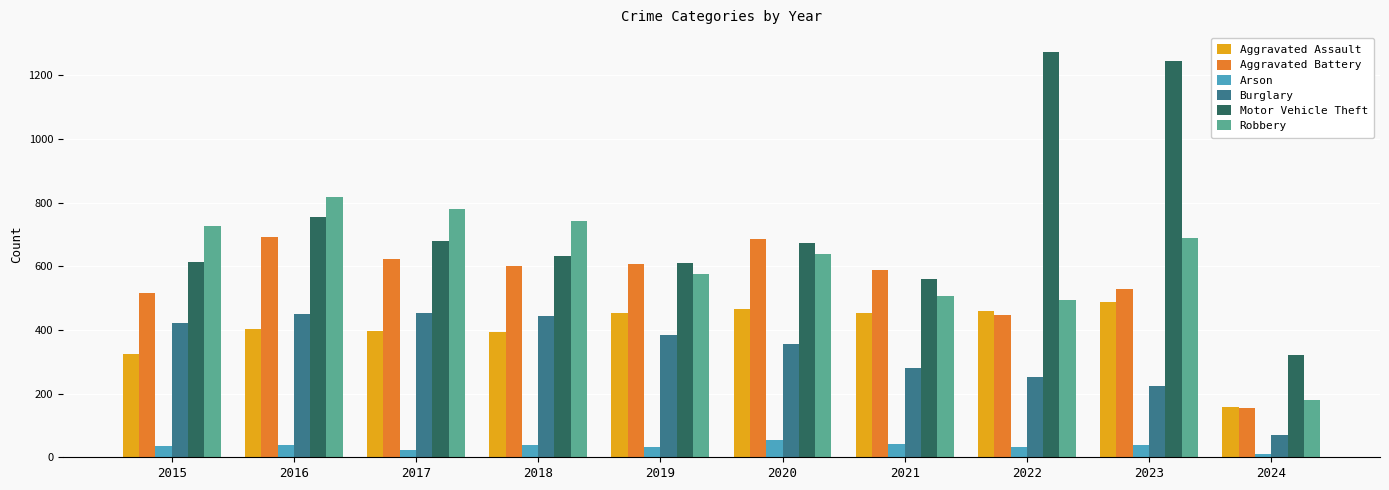

Is the value of Burglary at 2023 greater than the value of Aggravated Assault at 2021?

No